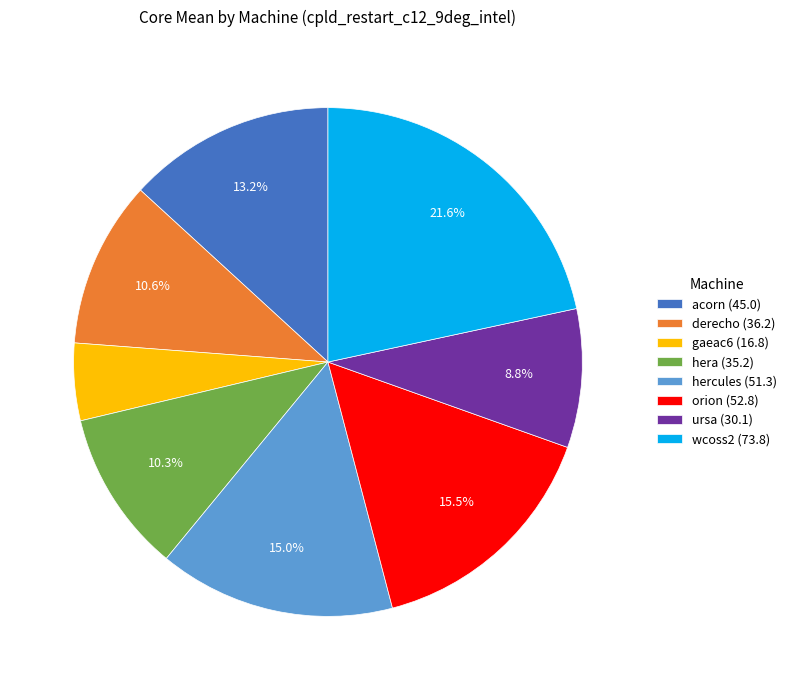

Is there any slice that represents more than half of the pie?

No